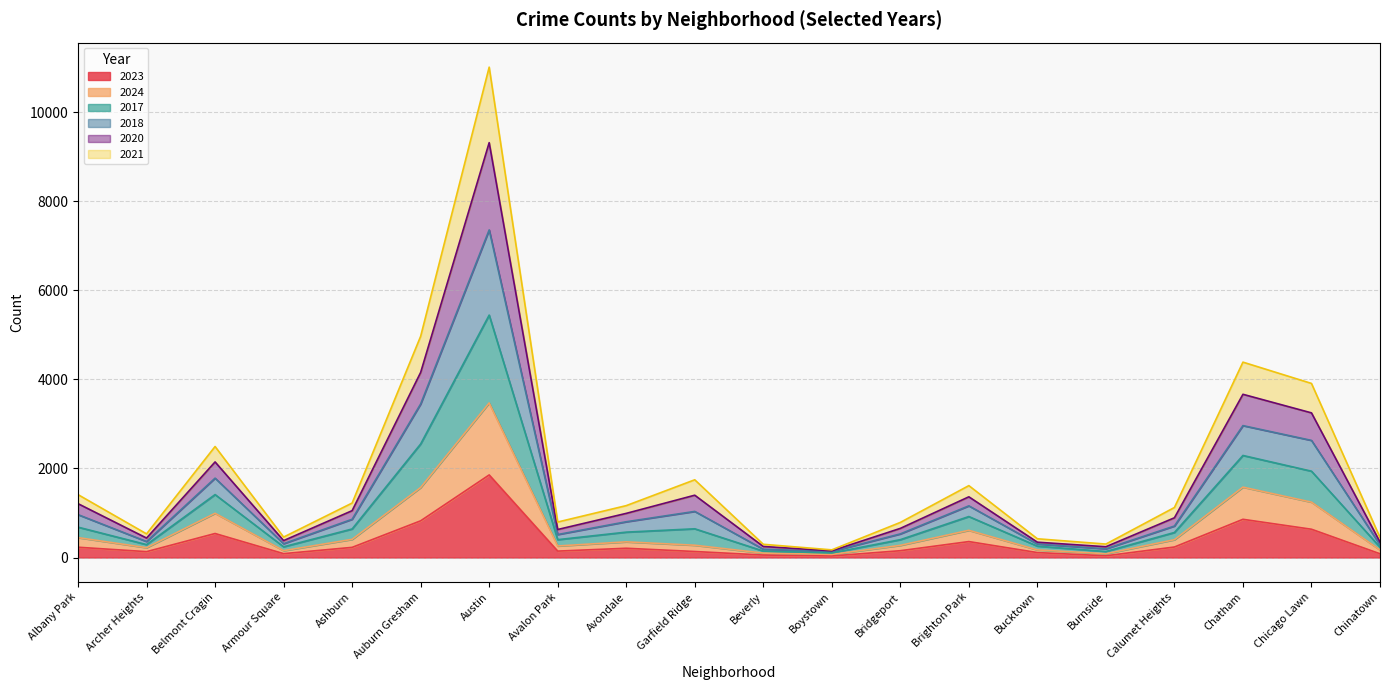

At which category does the chart reach its minimum across all series?

Boystown